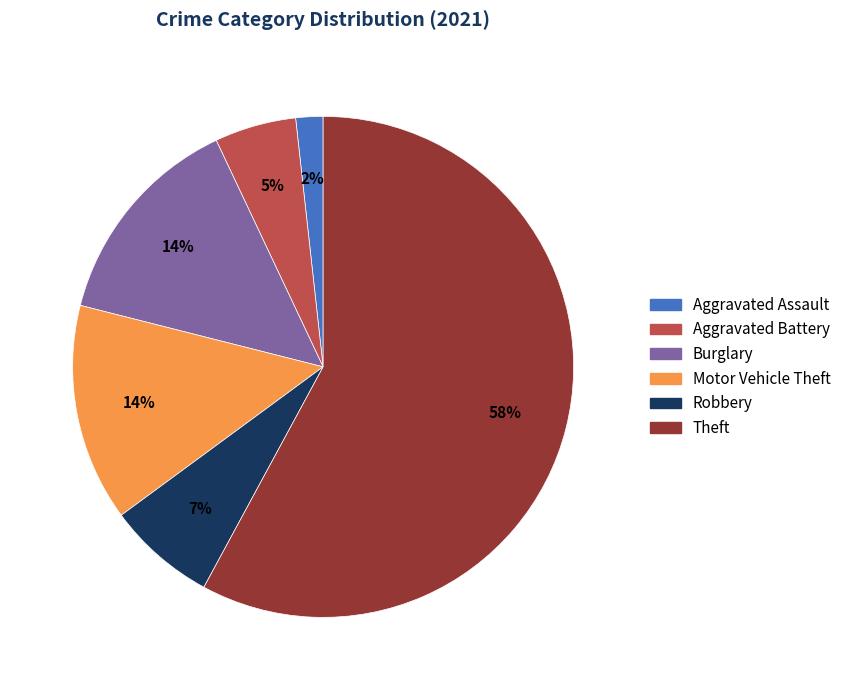

Which has a higher value, Theft or Aggravated Battery?

Theft